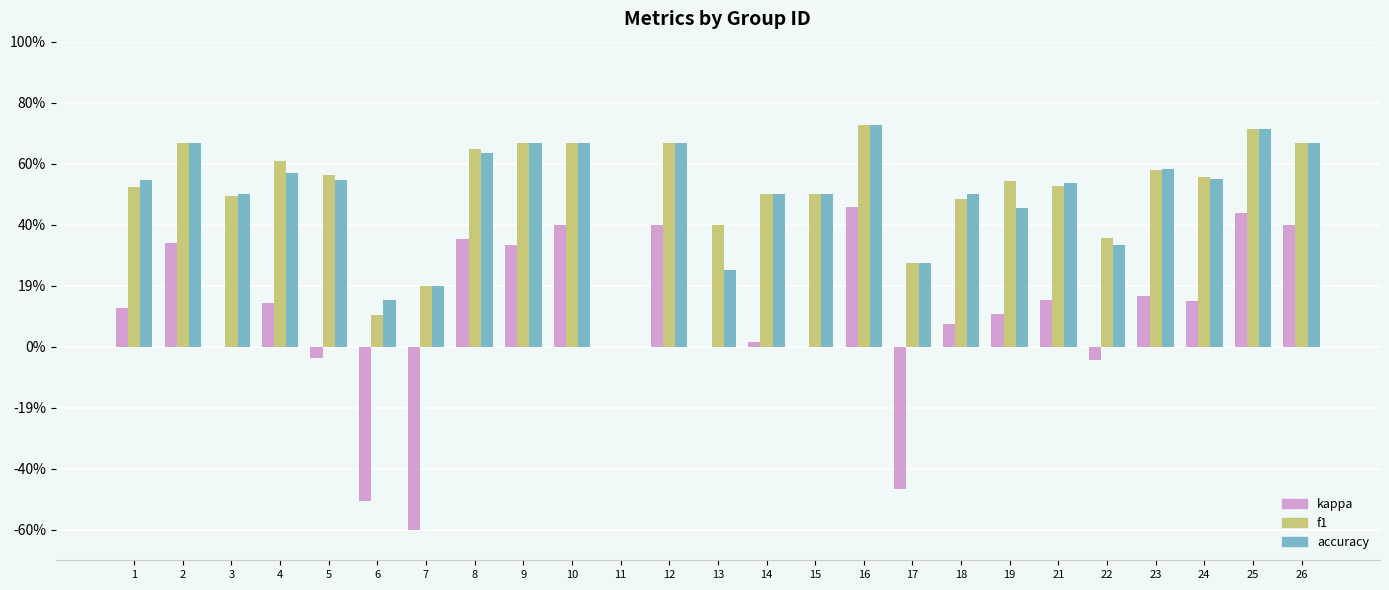

What are all the series names shown in the legend?

kappa, f1, accuracy